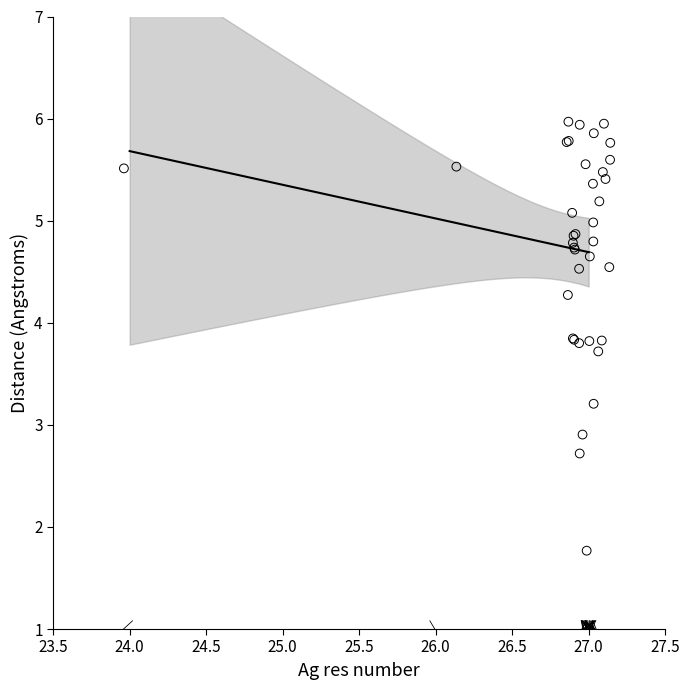

What Y value in the scatter plot is closest to 3?

2.9